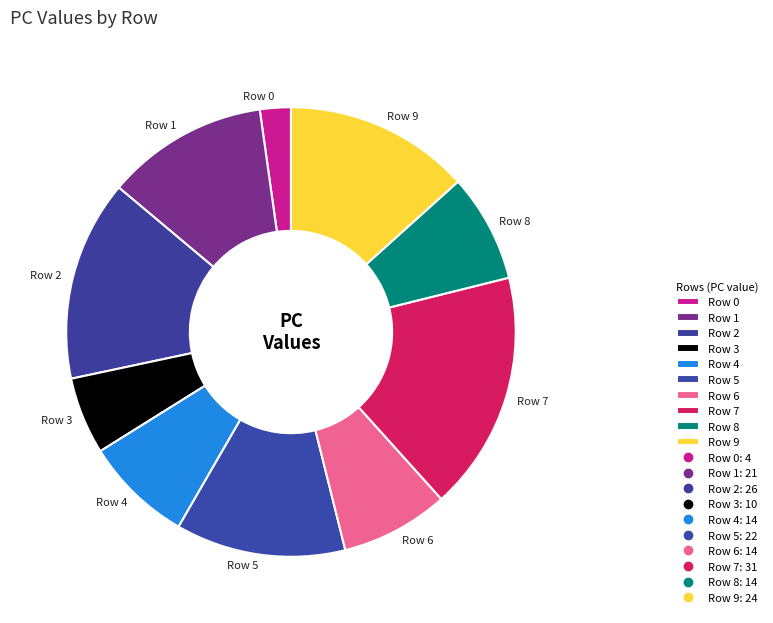

How many slices are in this pie chart?

10